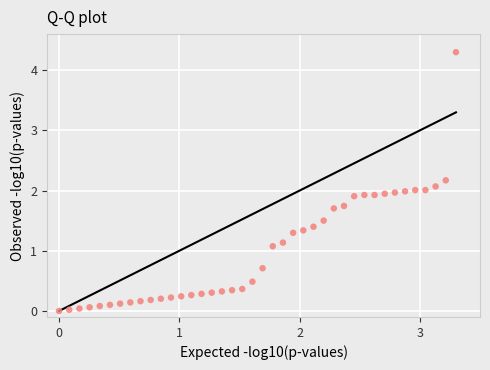

What is the range of Y values (max minus min)?

4.3